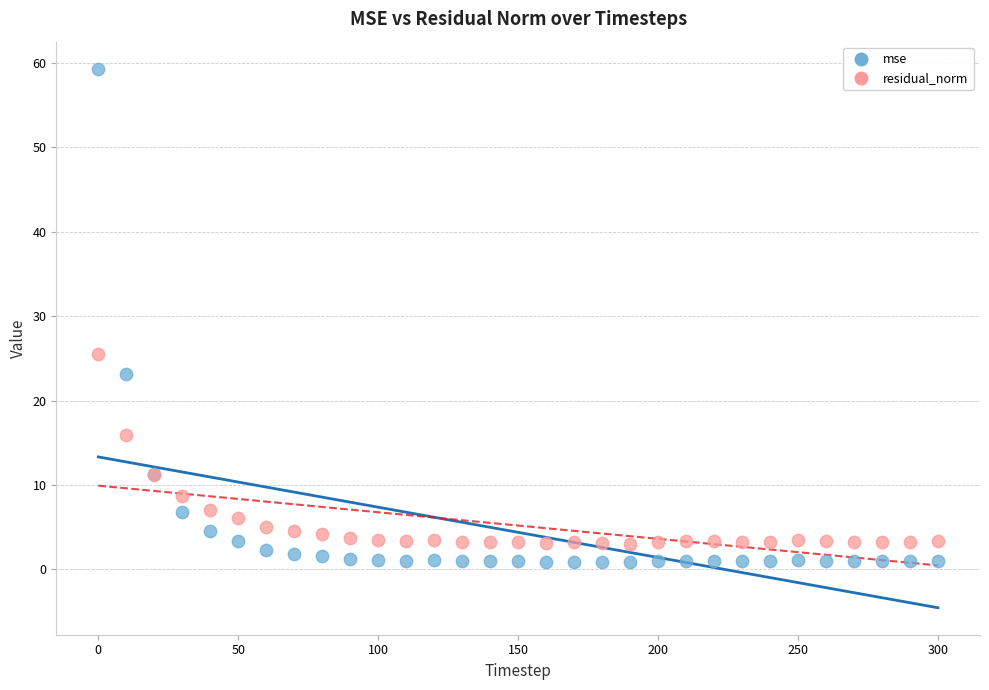

Which series contains the highest Y value?

mse